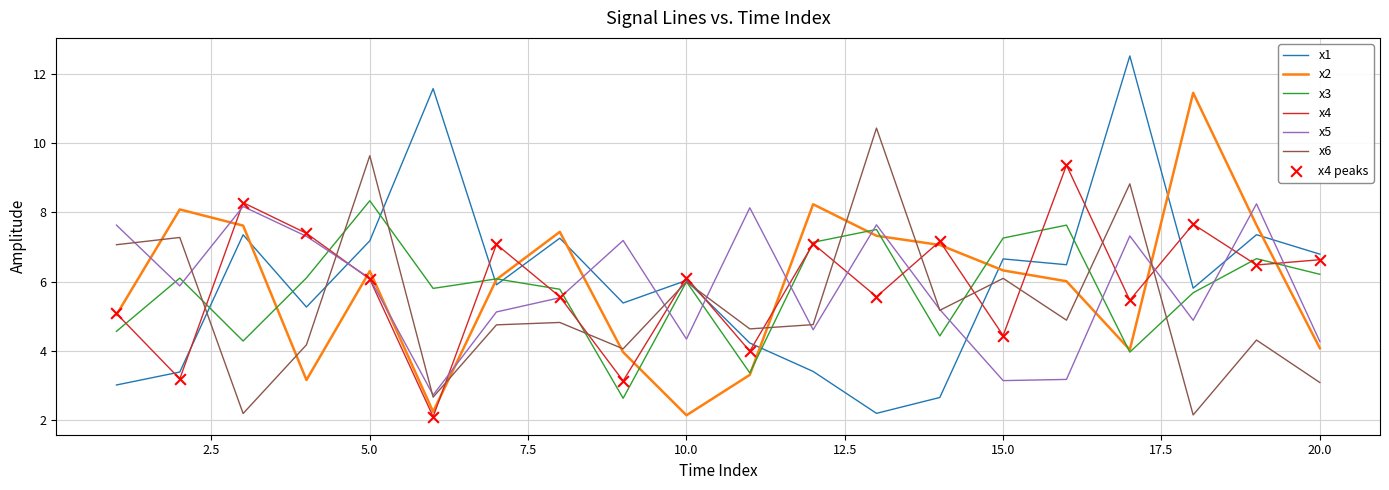

Which series has the largest range (max minus min)?

x1